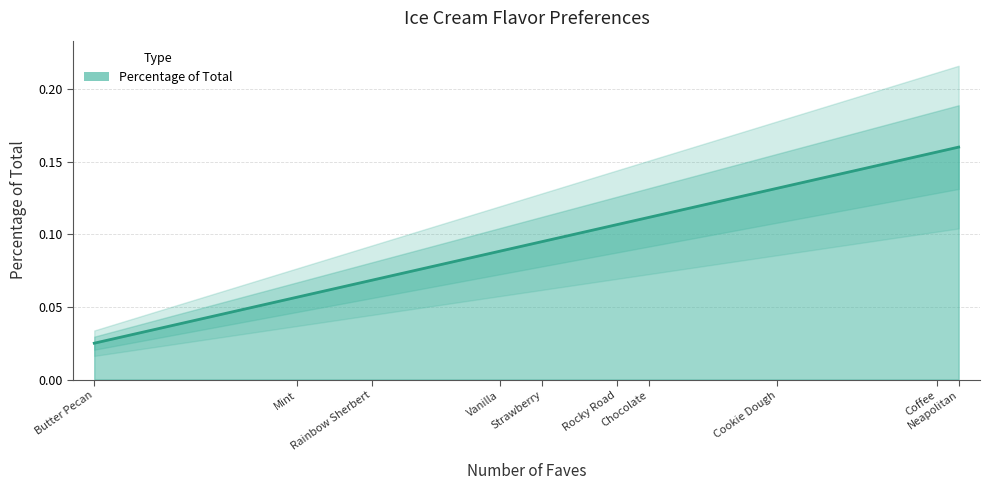

What is the greatest value displayed?

0.2